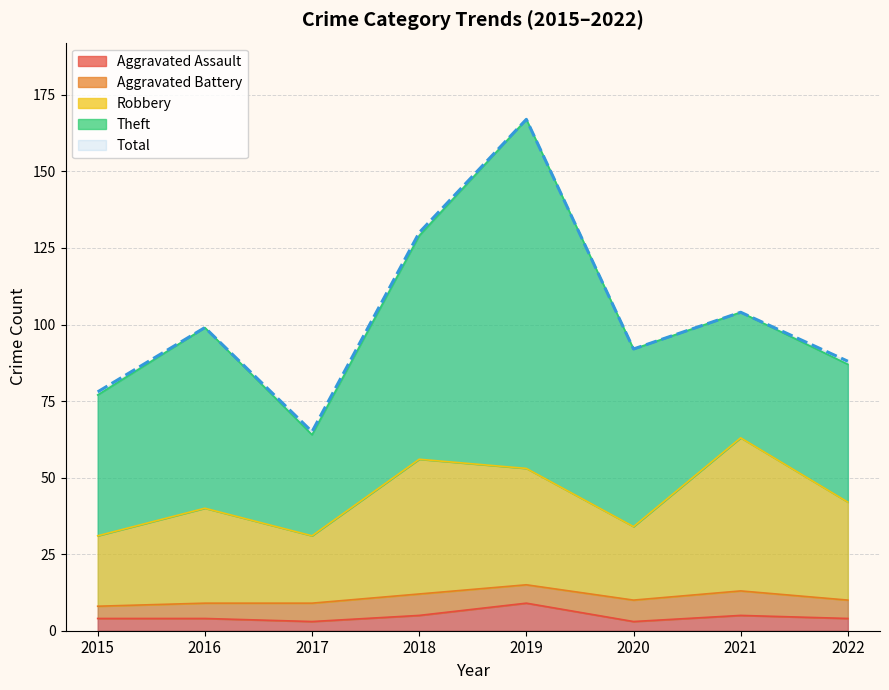

At which label does Aggravated Assault reach its peak?

2019